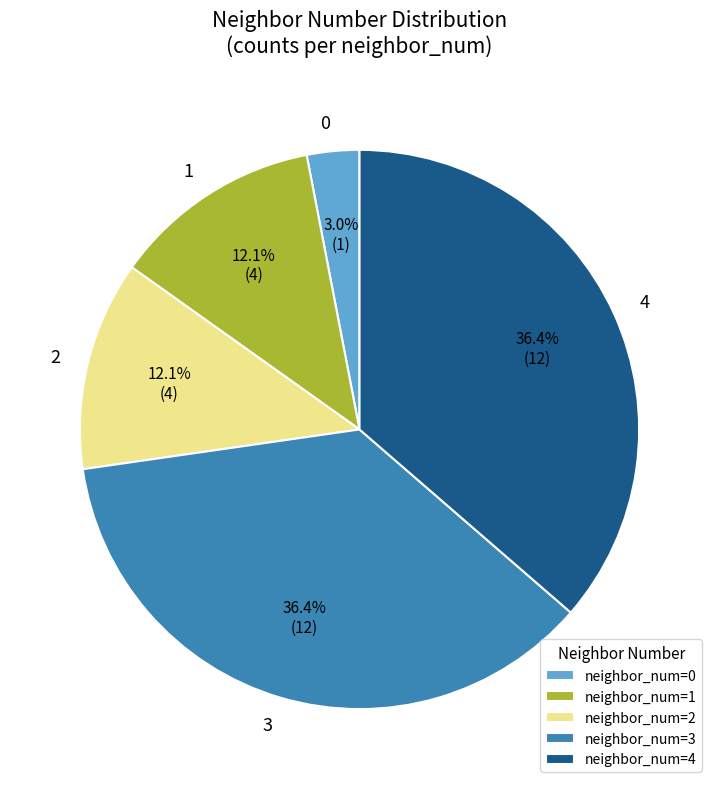

Combined, what portion of the pie is neighbor_num=3 and neighbor_num=2?

48.5%